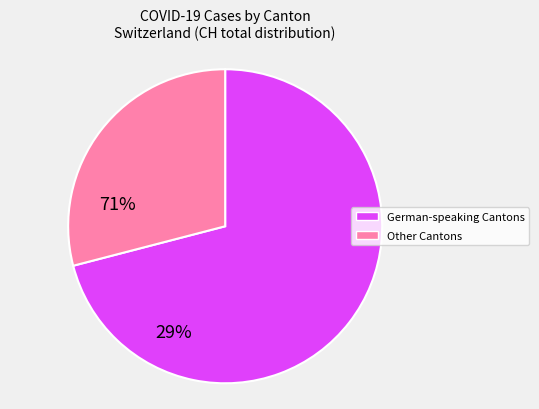

True or false: German-speaking Cantons accounts for 64% of the total.

False